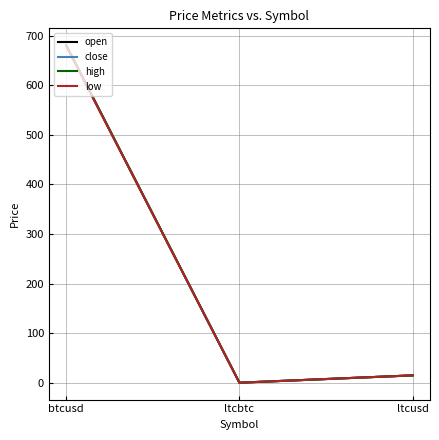

The value of low at ltcusd is 14.8. True or false?

True